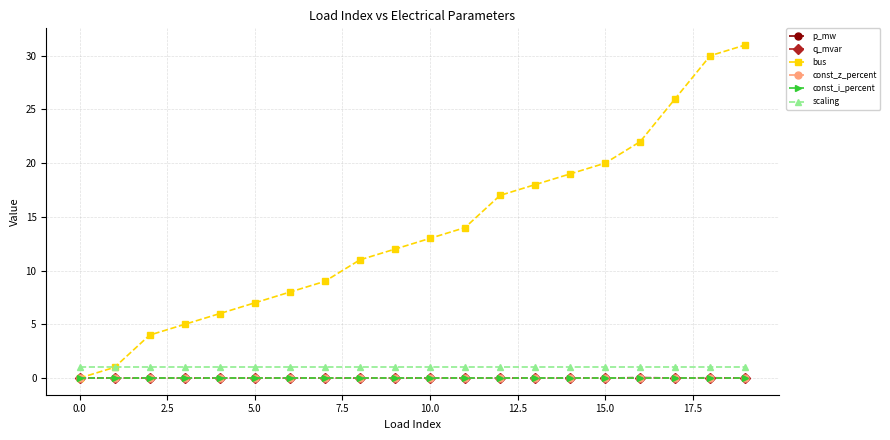

At how many categories does at least one series exceed 18?

6